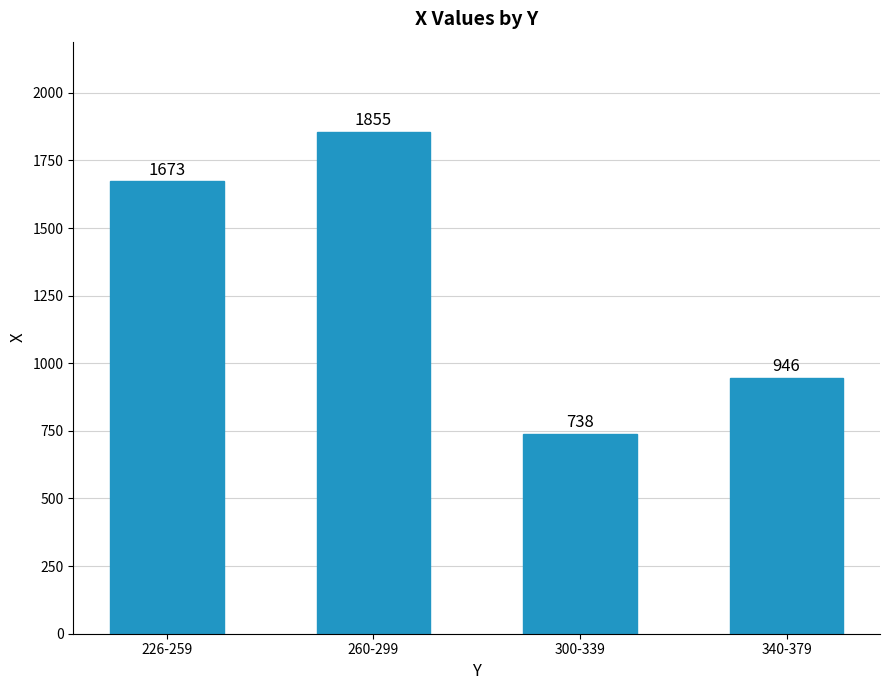

Does the chart contain stacked bars?

No